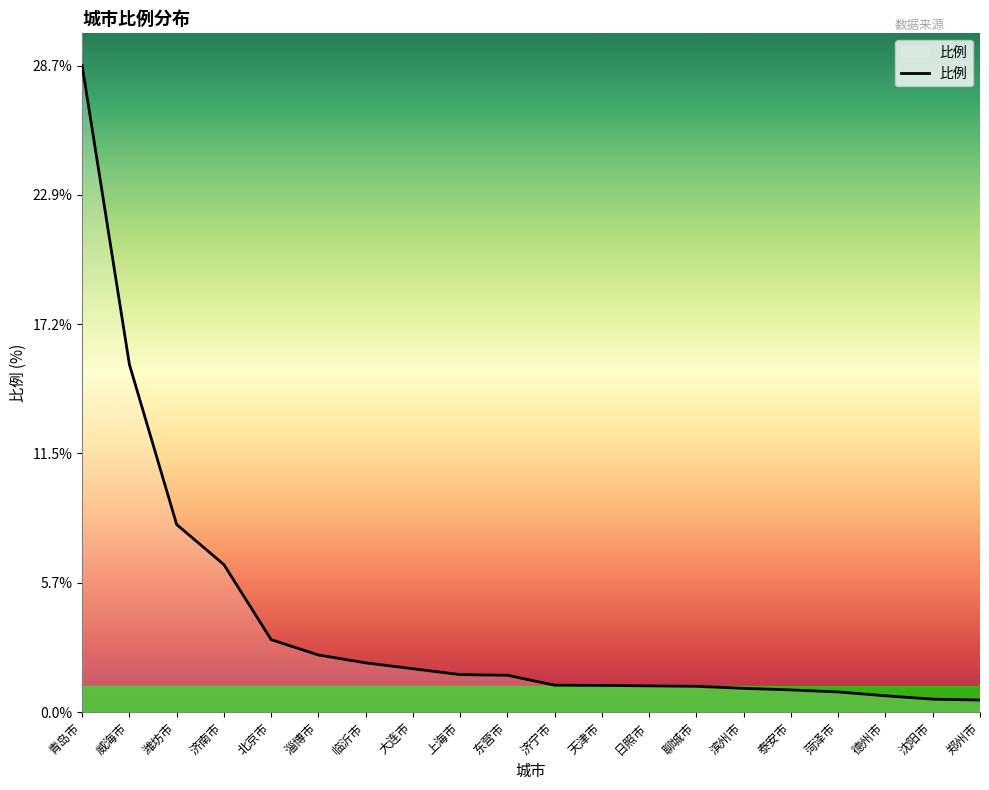

The chart shows a value of 4.6 at 北京市. True or false?

False